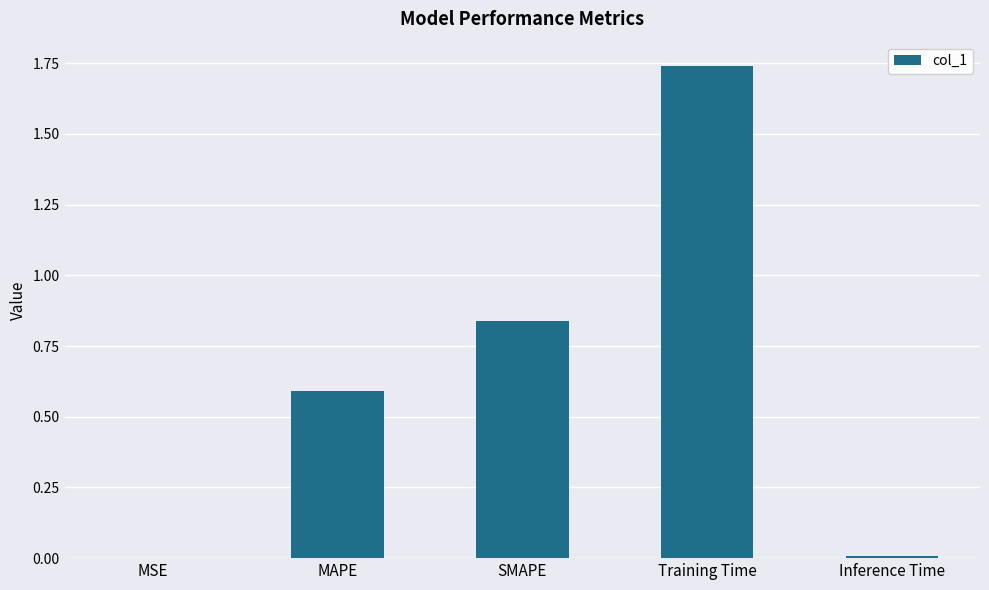

True or false: the data shows 0.0 at Inference Time.

True